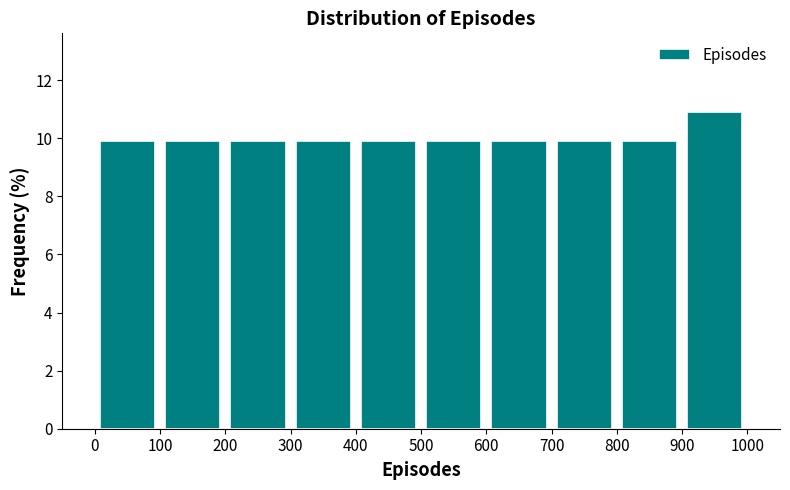

Over which range of the x-axis is the bar tallest?

900 to 1000